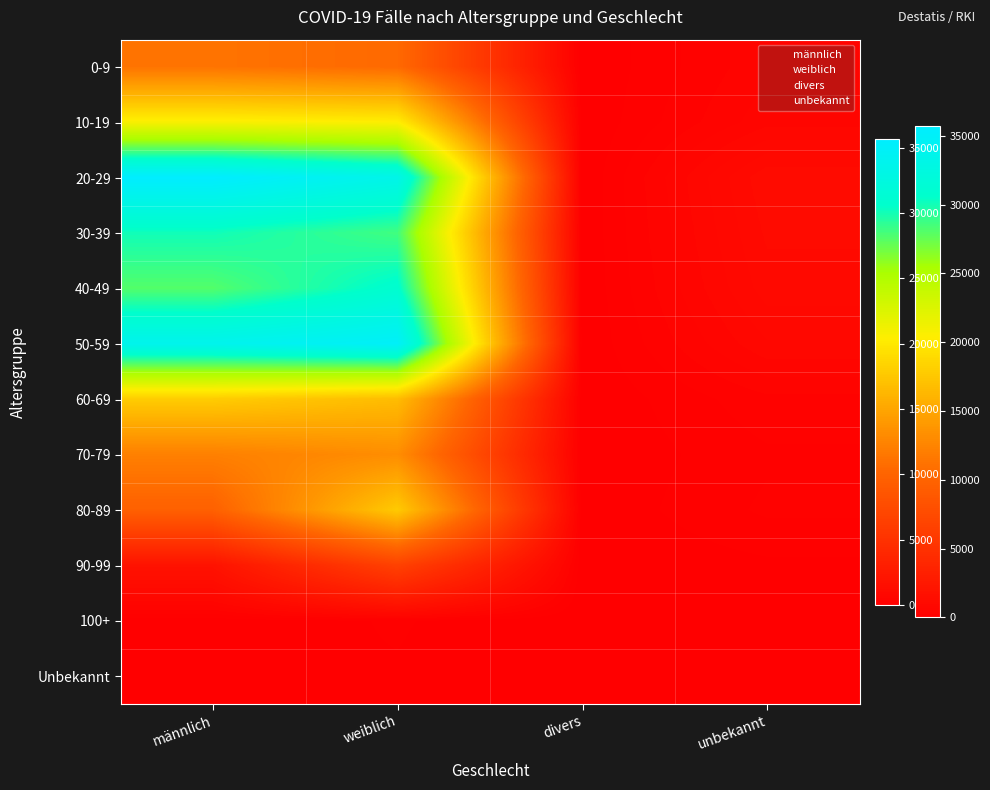

What is the difference between the 50-59 values at divers and weiblich?

34995